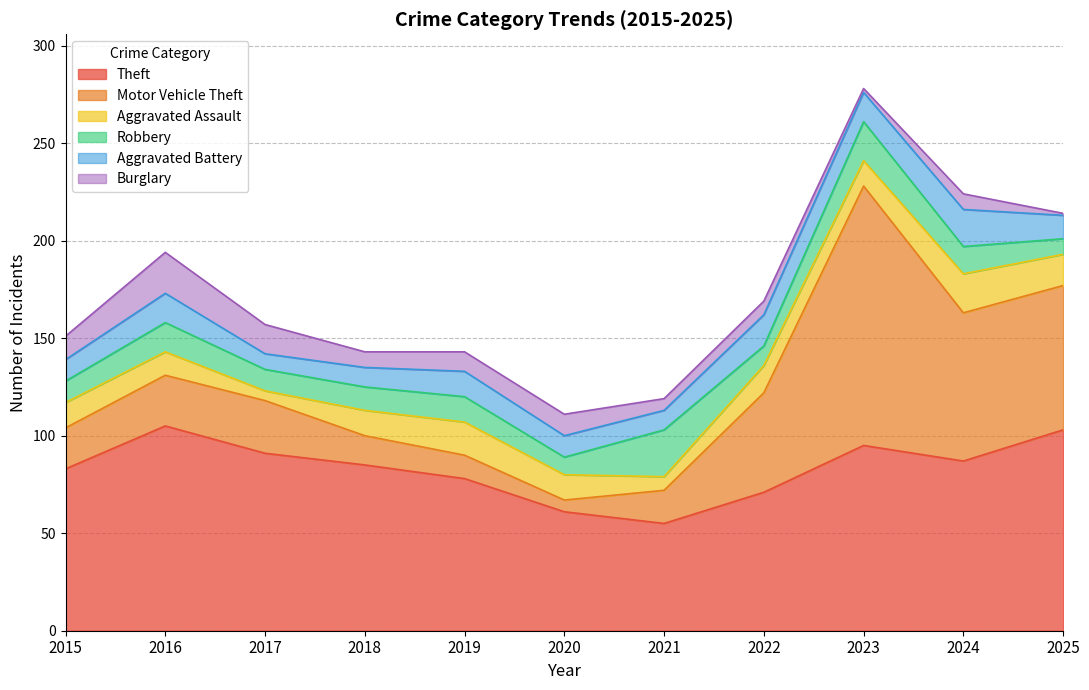

Does the chart display data point markers on the line(s)?

No